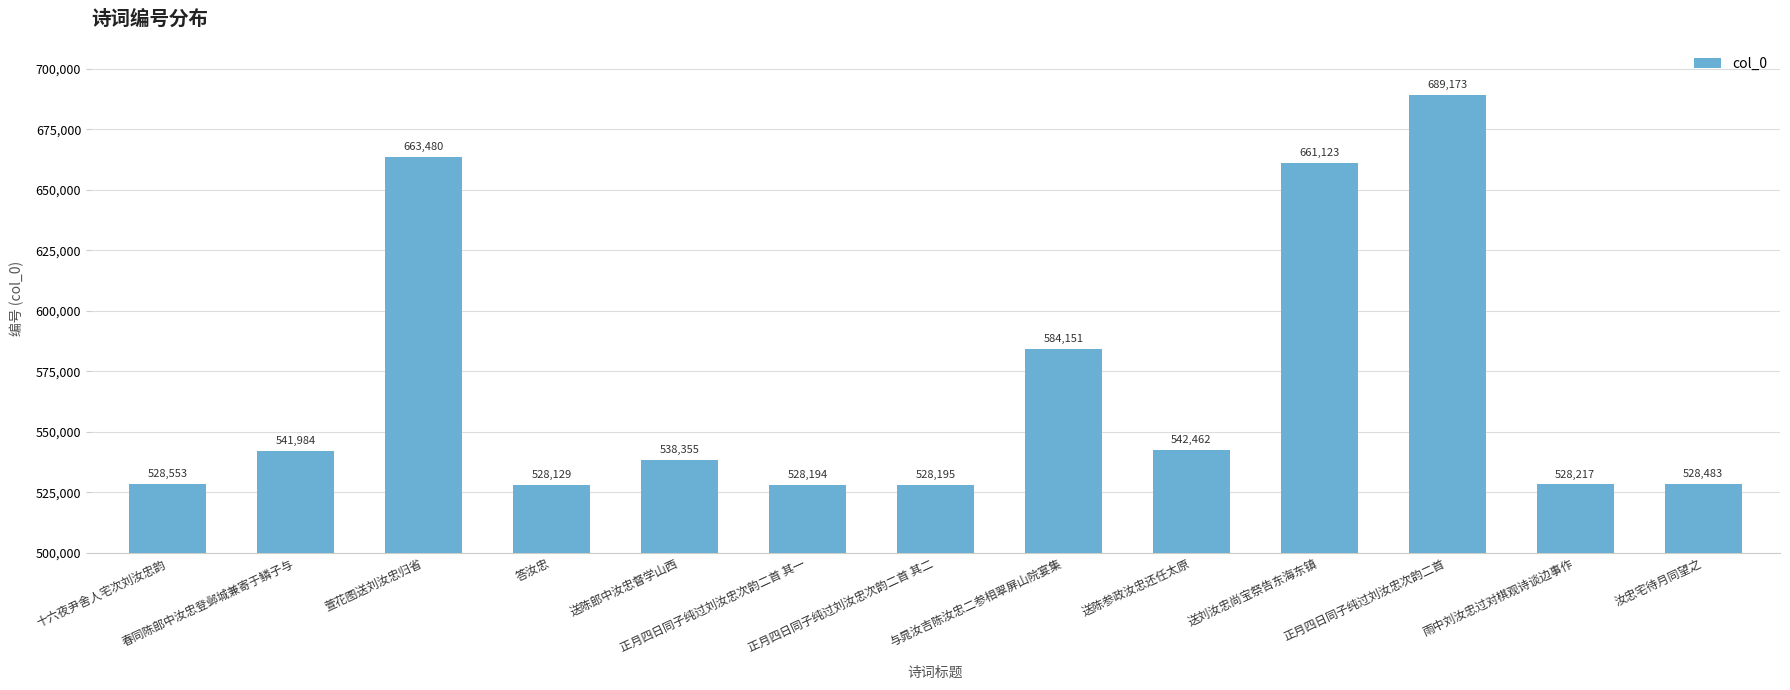

Reading left to right, transcribe all the data shown in this chart.

十六夜尹舍人宅次刘汝忠韵=528553	春同陈郎中汝忠登邺城兼寄于鳞子与=541984	萱花图送刘汝忠归省=663480	答汝忠=528129	送陈郎中汝忠督学山西=538355	正月四日同子纯过刘汝忠次韵二首 其一=528194	正月四日同子纯过刘汝忠次韵二首 其二=528195	与晁汝吉陈汝忠二参相翠屏山院宴集=584151	送陈参政汝忠还任太原=542462	送刘汝忠尚宝祭告东海东镇=661123	正月四日同子纯过刘汝忠次韵二首=689173	雨中刘汝忠过对棋观诗谈边事作=528217	汝忠宅待月同望之=528483